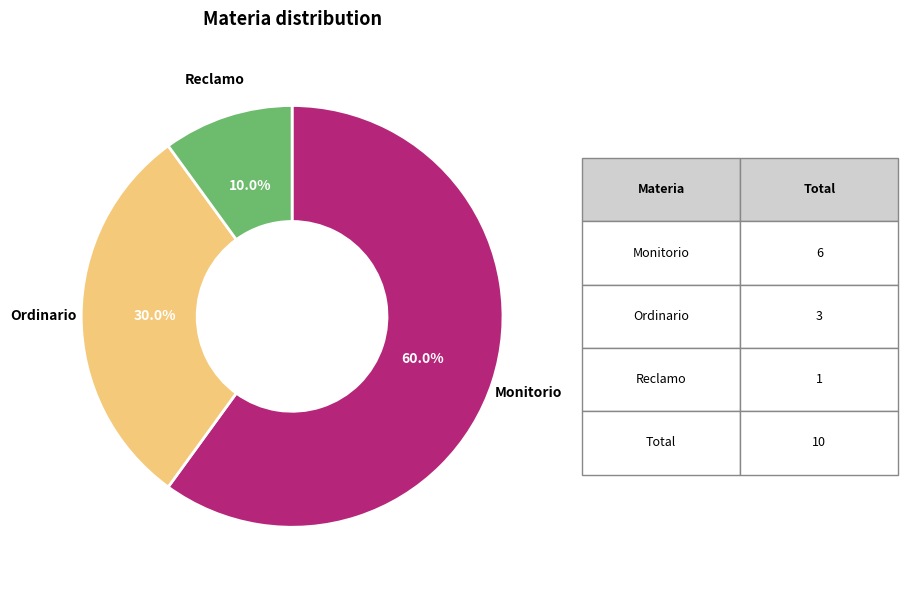

To the nearest percent, what is the difference between the largest and smallest slice percentages?

50%